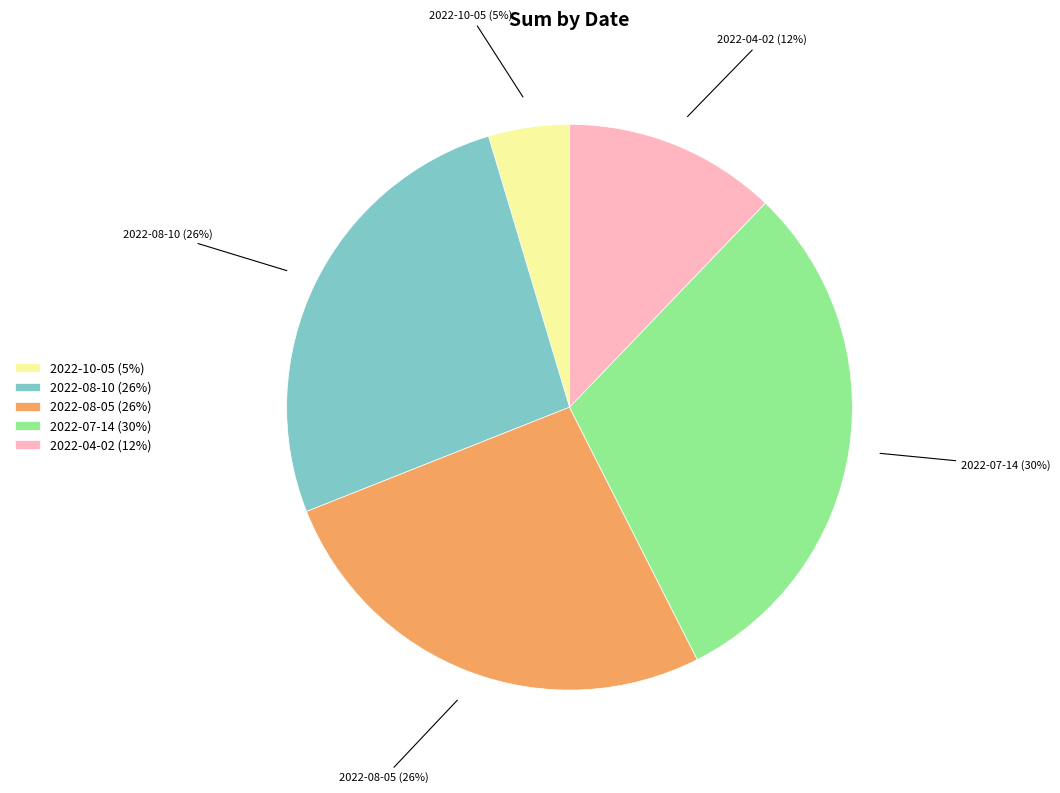

Is the sum of 2022-08-10 and 2022-07-14 greater than half?

Yes